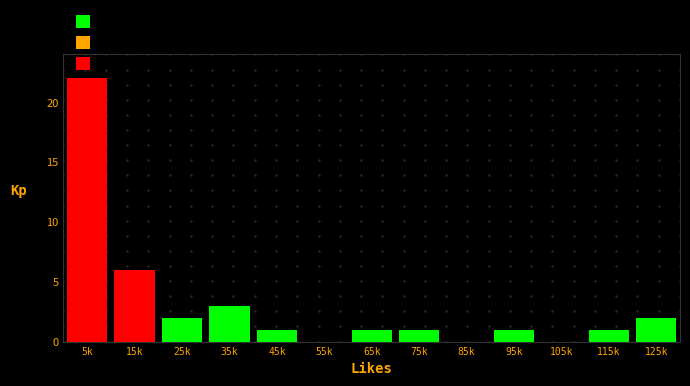

Reading left to right, transcribe all the data shown in this chart.

5k=22	15k=6	25k=2	35k=3	45k=1	55k=0	65k=1	75k=1	85k=0	95k=1	105k=0	115k=1	125k=2